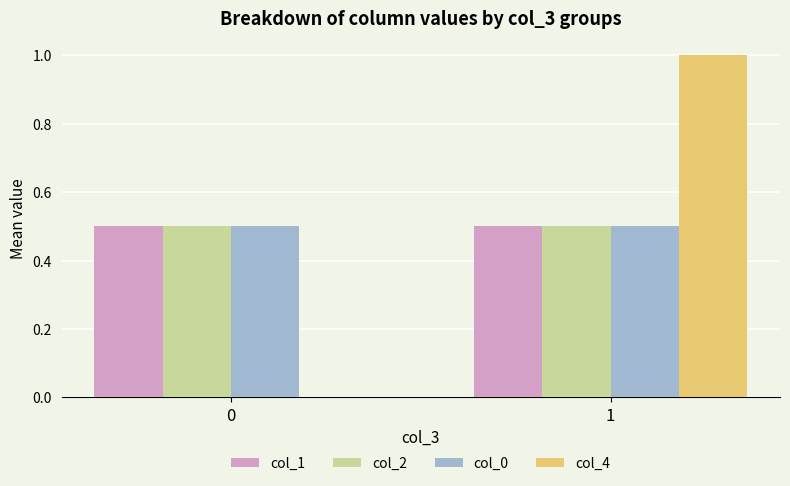

Does the chart contain stacked bars?

No